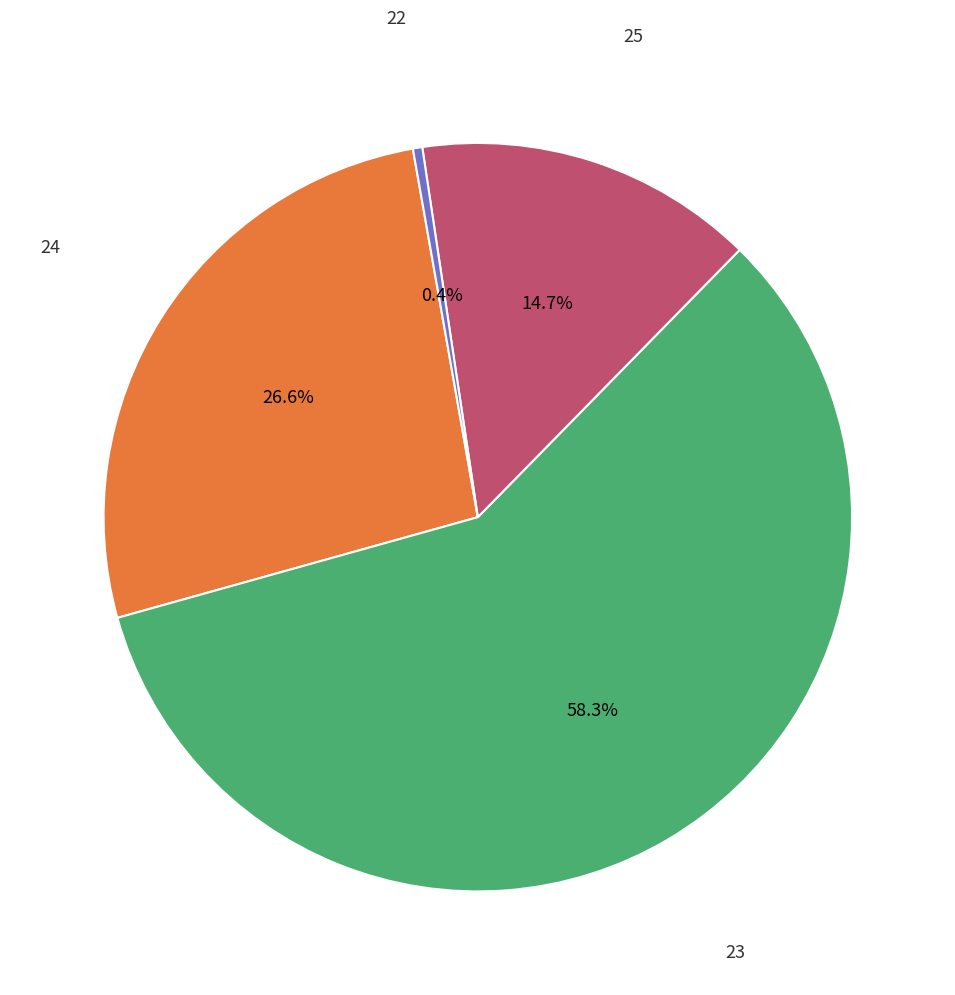

Is there any slice that represents more than half of the pie?

Yes